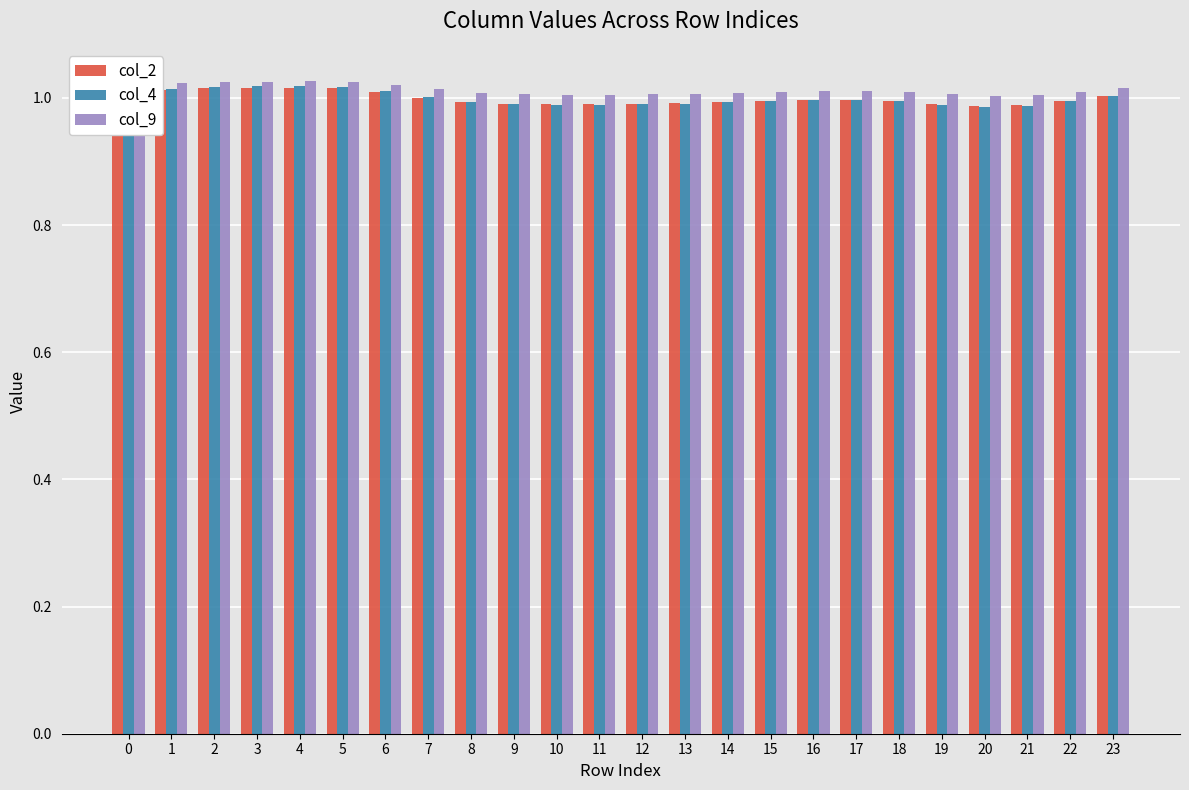

At how many categories does at least one series exceed 0?

24